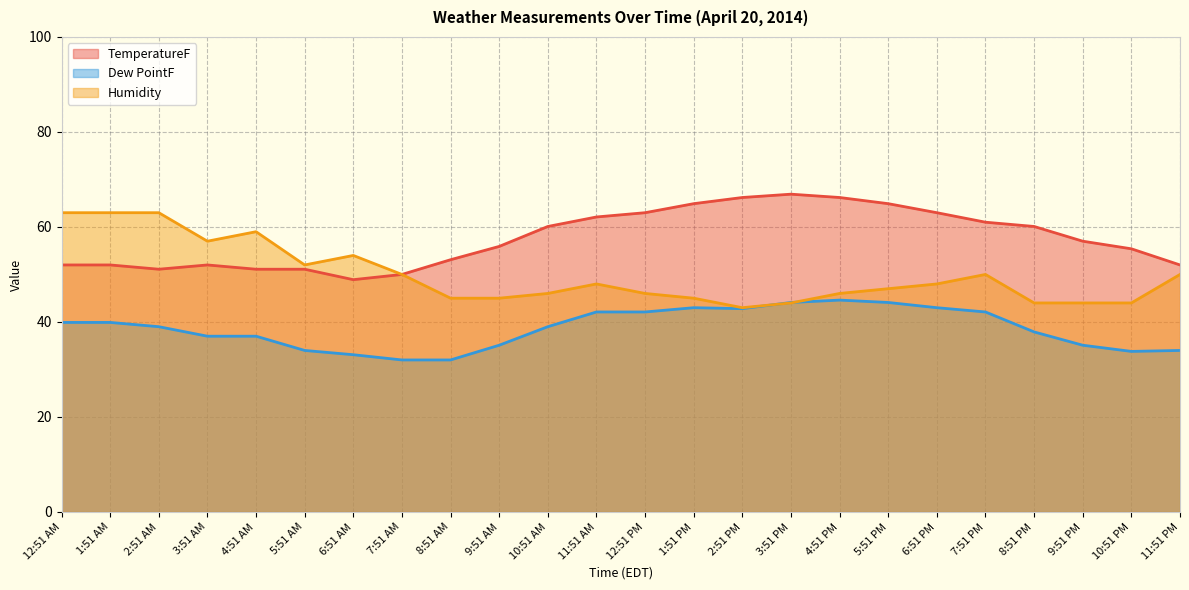

How many lines are shown in the chart?

3